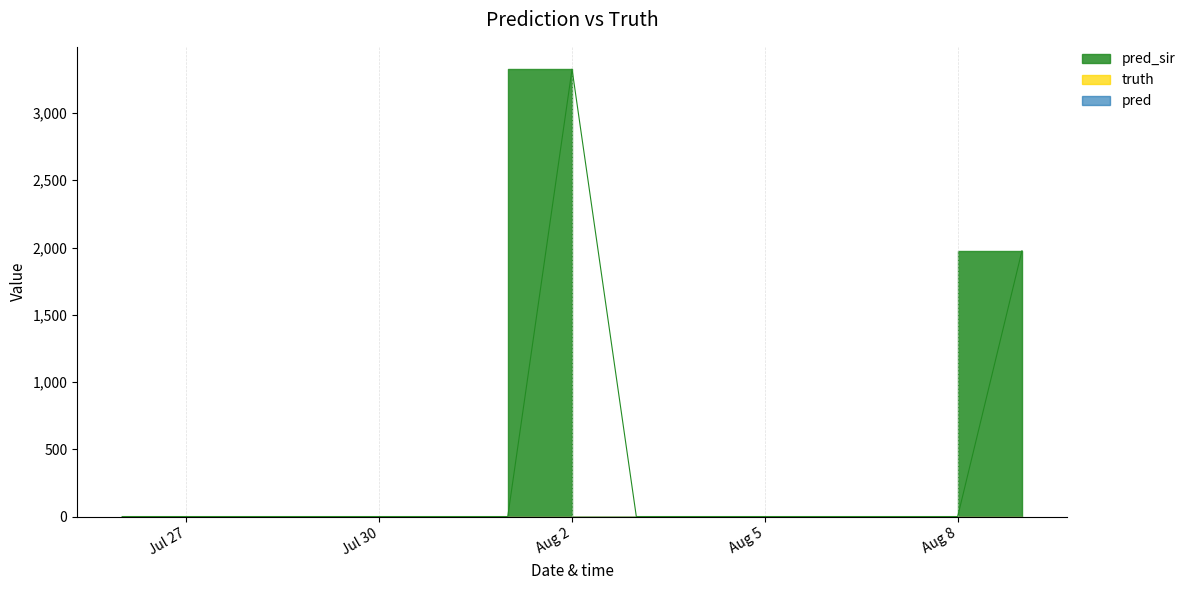

True or false: pred_sir has more than 0 points higher than both neighbors.

True